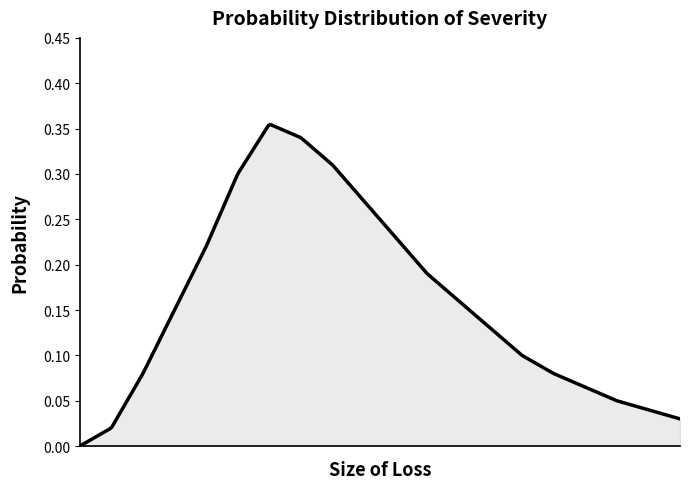

How many lines are shown in the chart?

1